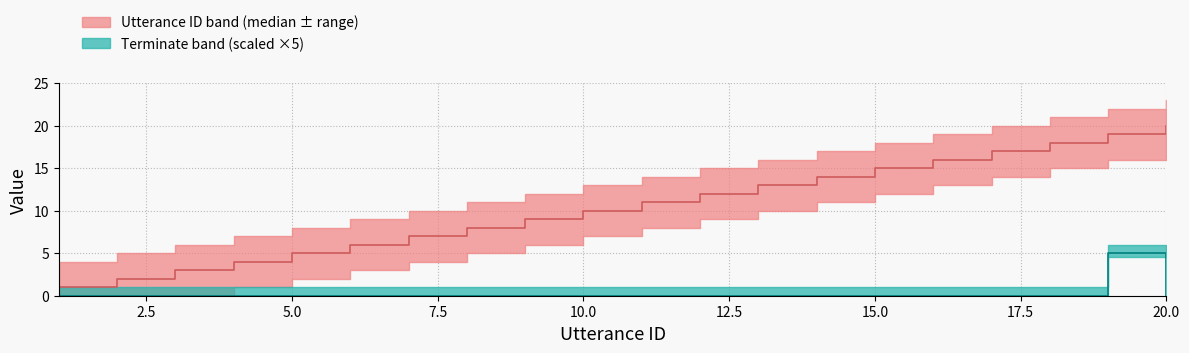

Which series has the largest total across all categories?

utterance_id